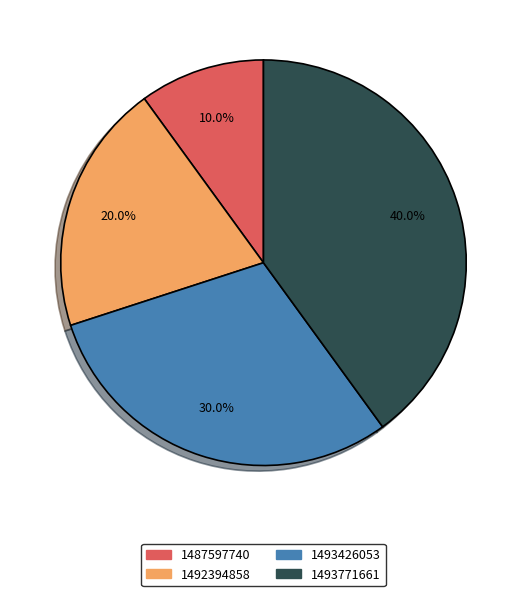

To the nearest percent, what is the average slice percentage?

25%